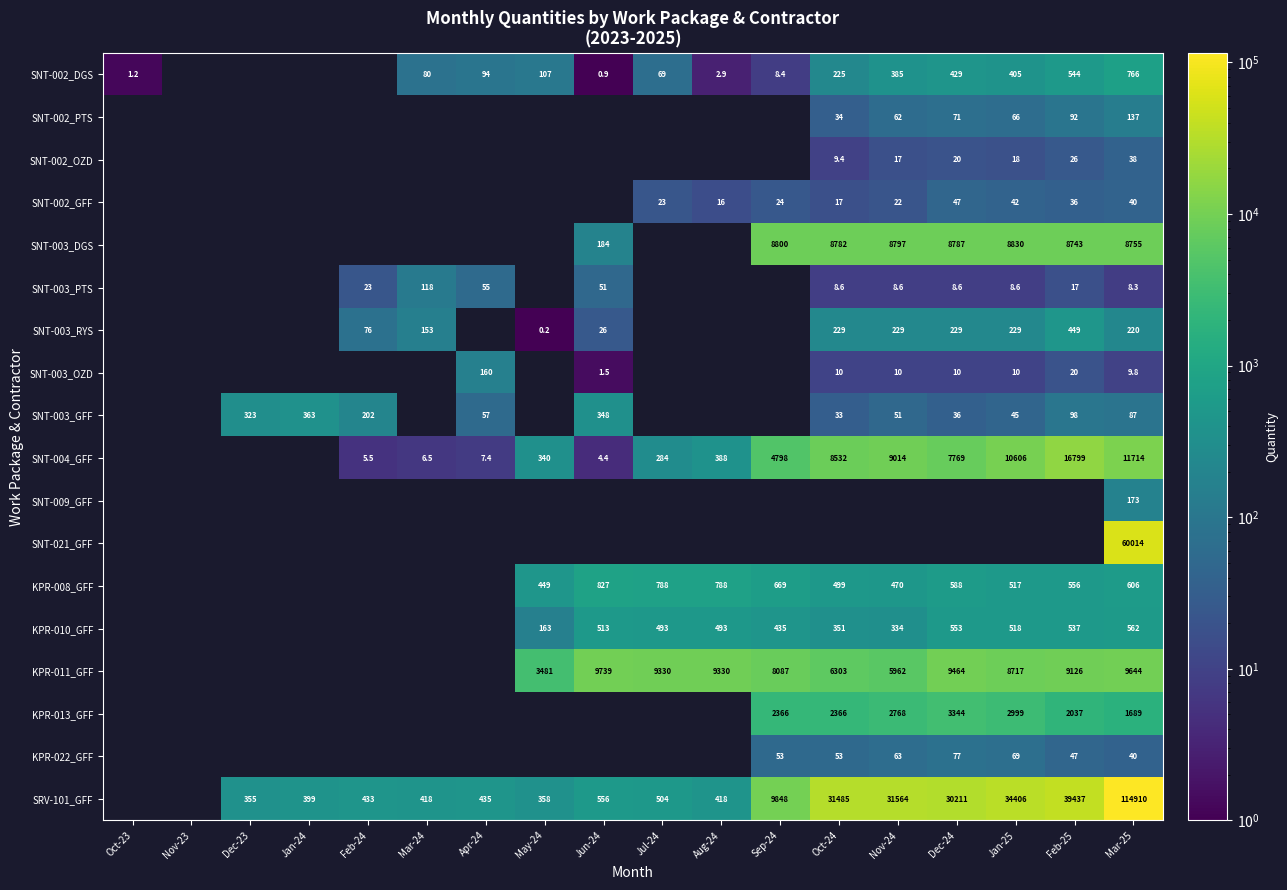

True or false: SNT-003_OZD has a value of 10.0 at Oct-24.

True